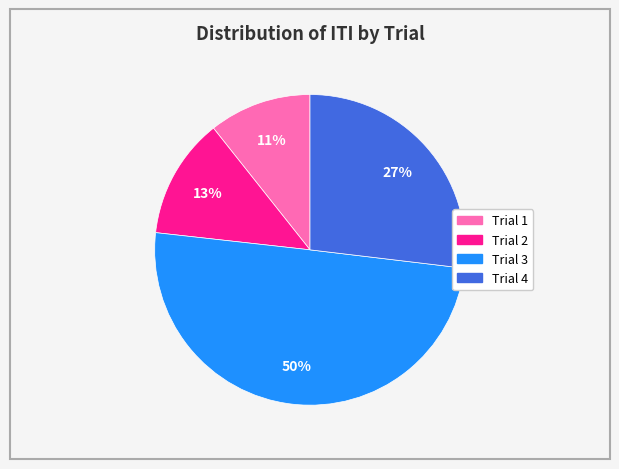

Is Trial 1 the majority of the pie?

No